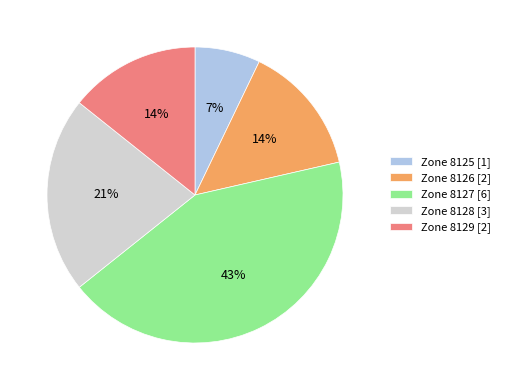

What is the largest slice in the pie chart?

Zone 8127 [6]